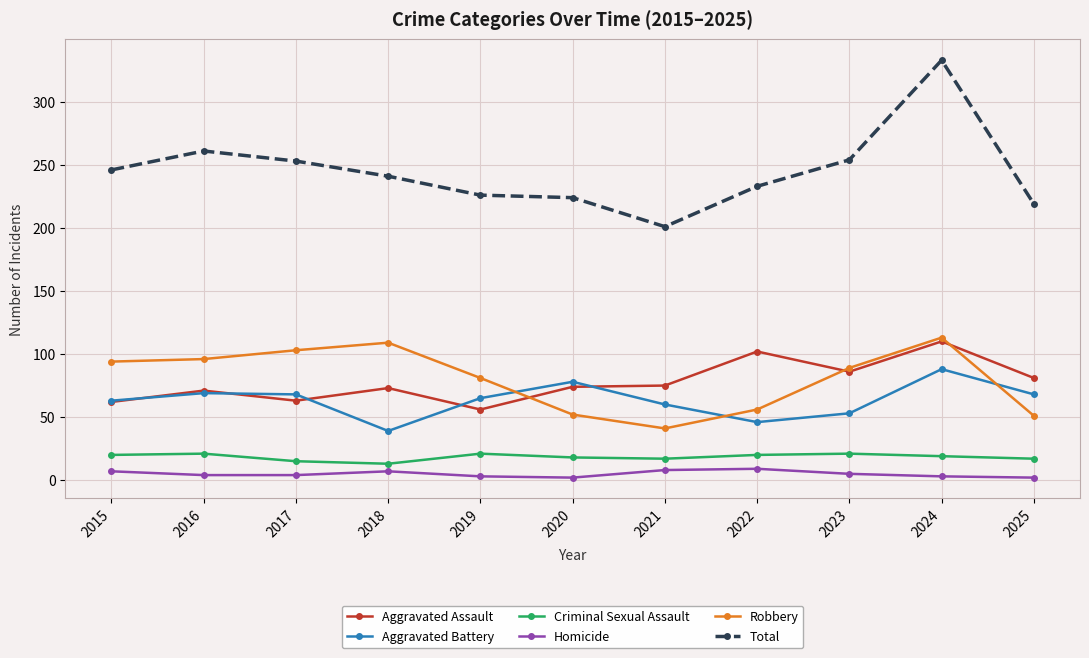

Is it true that Total equals 80 at 2016?

False